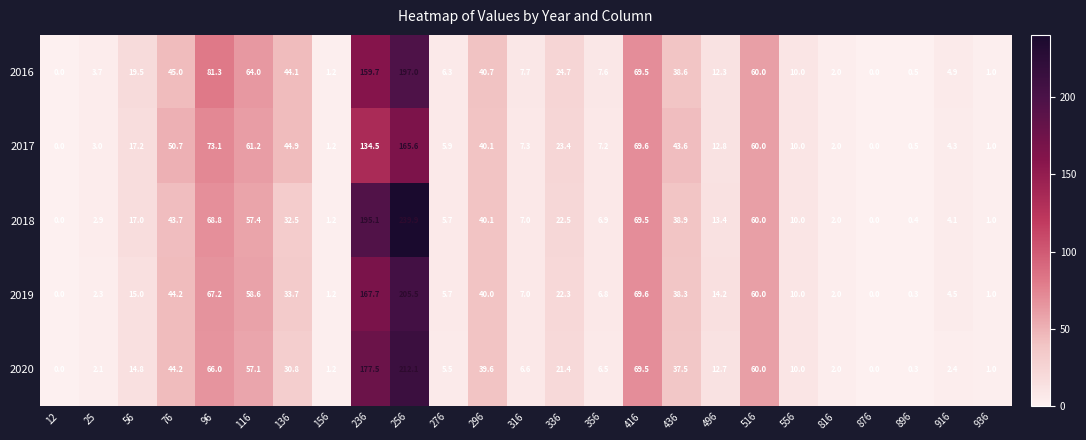

What is the sum of the 2019 values at 436 and 896?

38.6